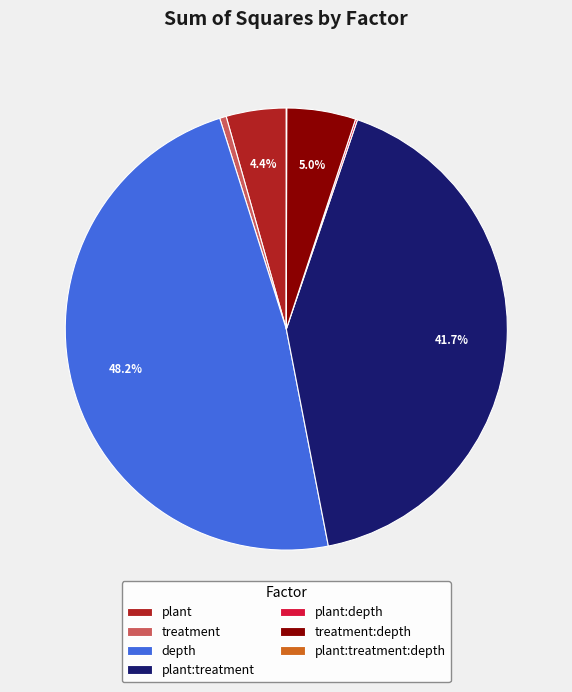

Approximately how many times larger is the value at treatment:depth compared to treatment?

10.5